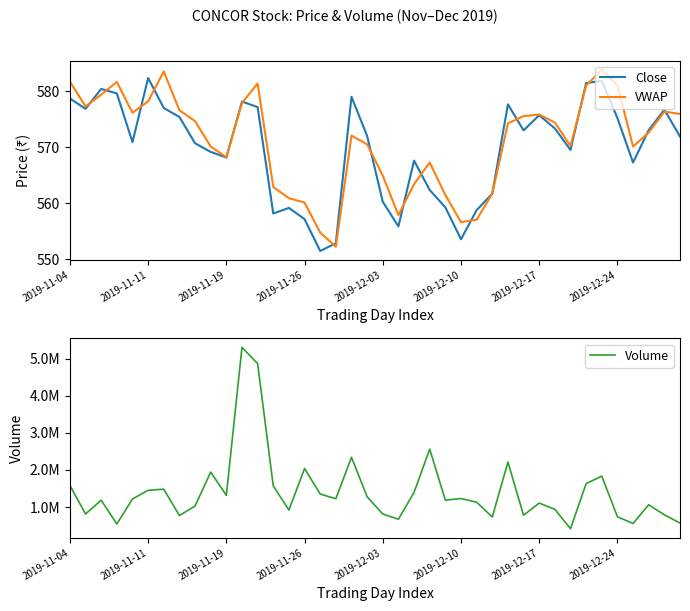

What is the difference between the maximum and minimum values in the VWAP series?

31.6